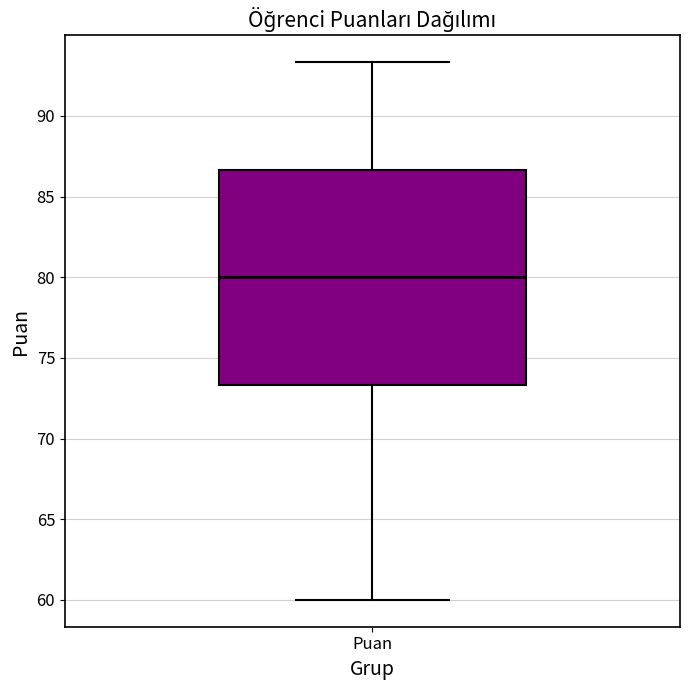

Transcribe this box plot: give where the median line is, the range the box spans, and where the two whiskers end, as read against the y-axis. The values are not printed on the chart, so give them approximately, as read against the axis.

median 80.0, box 73.5 to 86.5, whiskers 60.0 to 93.5